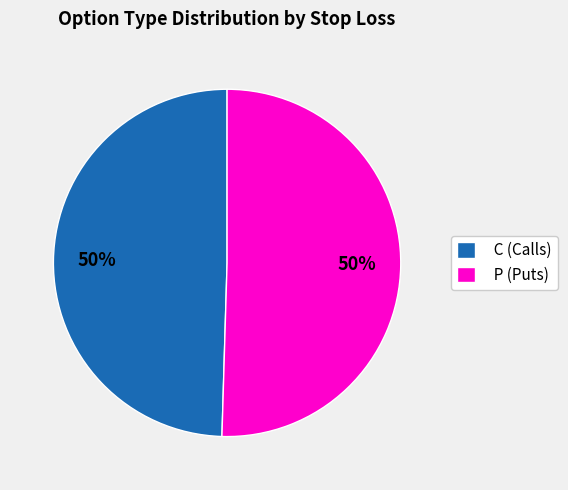

True or false: C (Calls) accounts for 50% of the total.

True